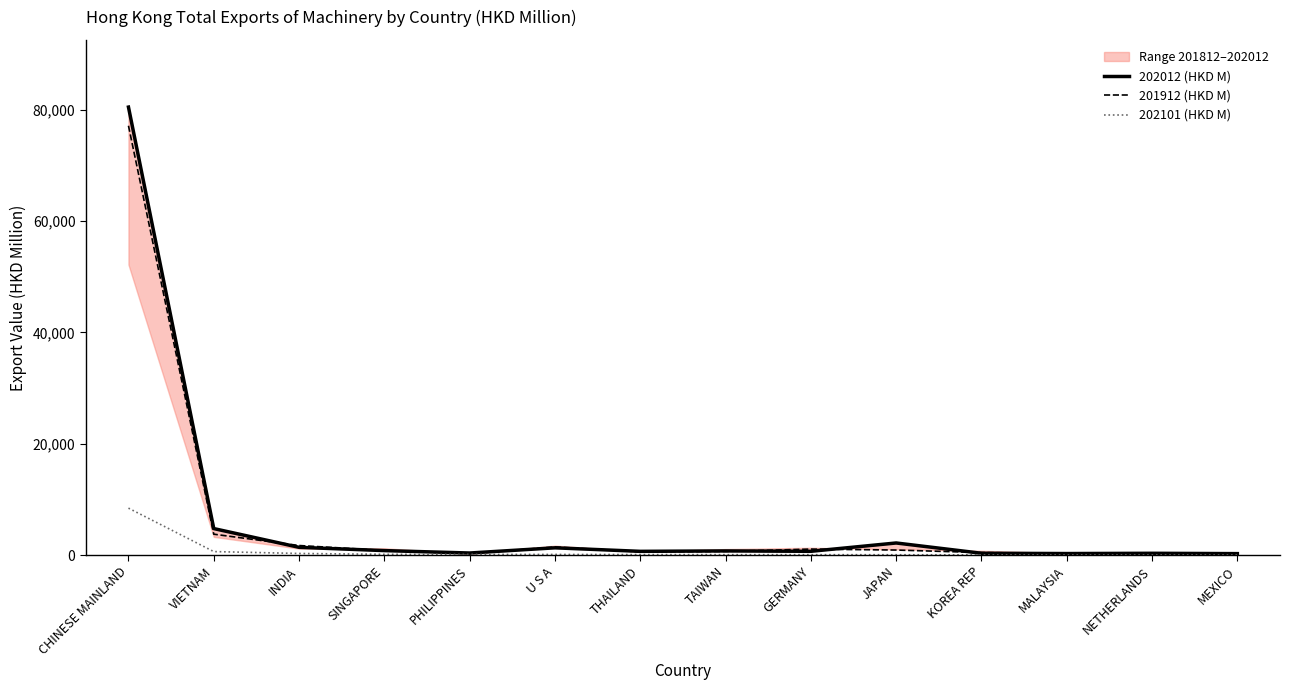

List the labels in order of 202012 (HKD M) value, largest first.

CHINESE MAINLAND, VIETNAM, JAPAN, INDIA, U S A, SINGAPORE, TAIWAN, GERMANY, THAILAND, PHILIPPINES, KOREA REP, NETHERLANDS, MALAYSIA, MEXICO